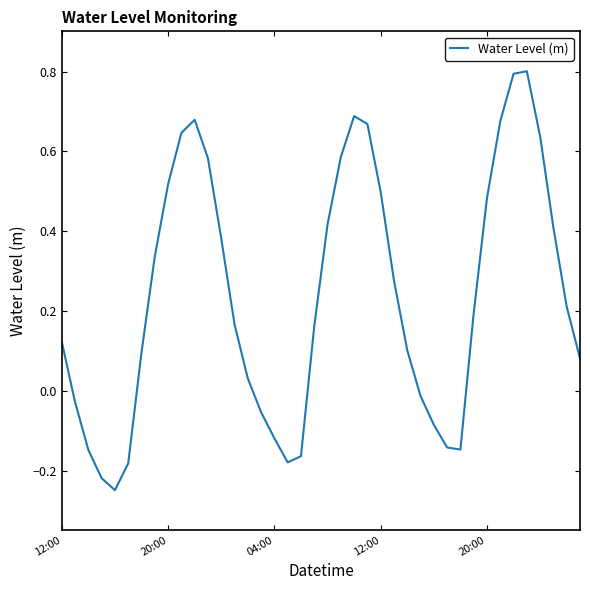

What is the maximum value shown in the chart?

0.8